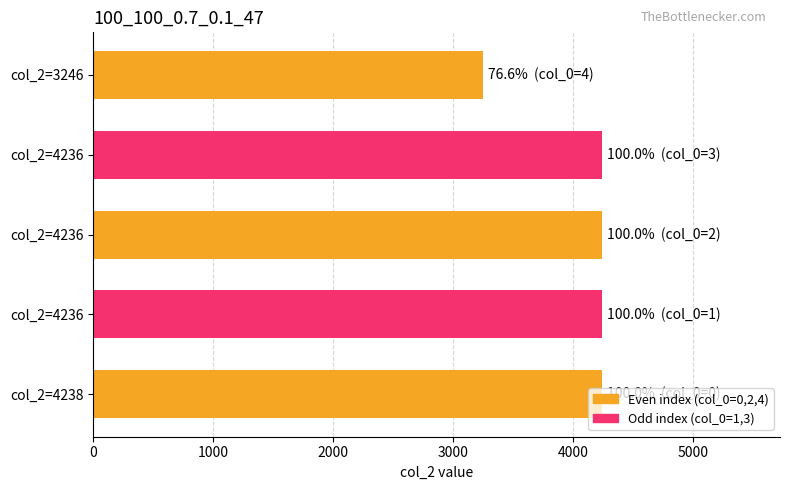

How many bars are there in total?

5